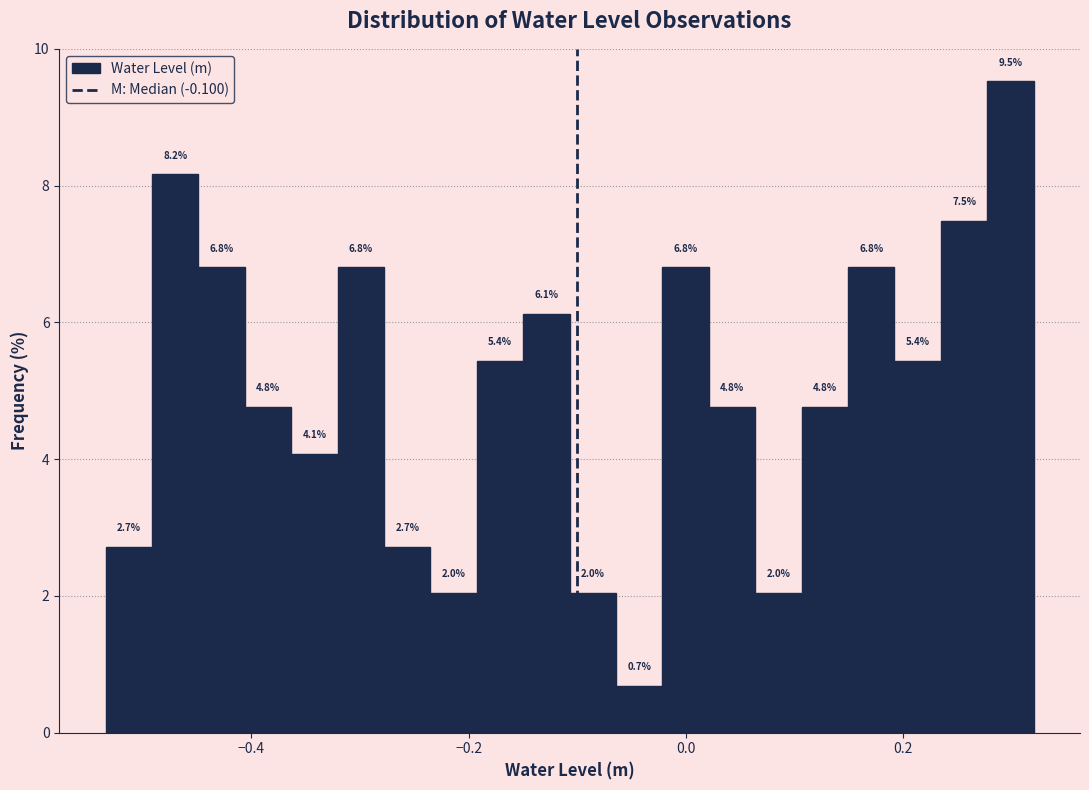

Read against the x-axis, roughly where is the centre of the tallest bar?

0.30